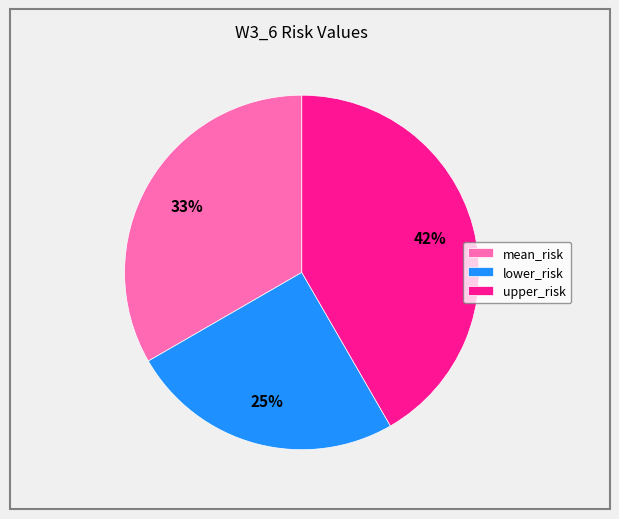

To the nearest percent, what is the difference between the largest and smallest slice percentages?

17%